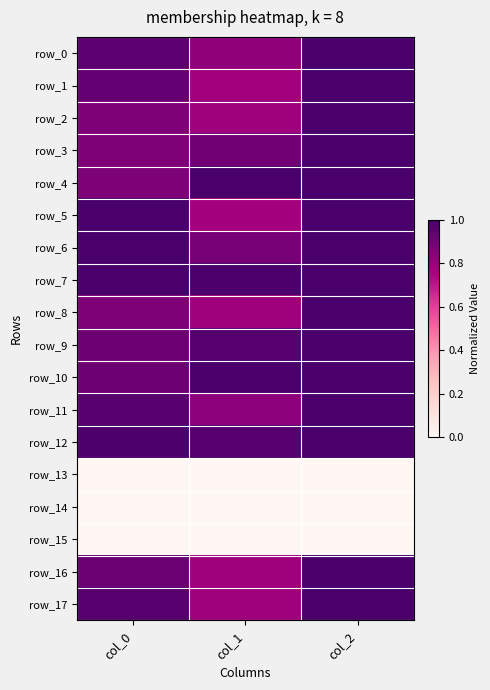

What is the highest value of the row_1 series?

1.0